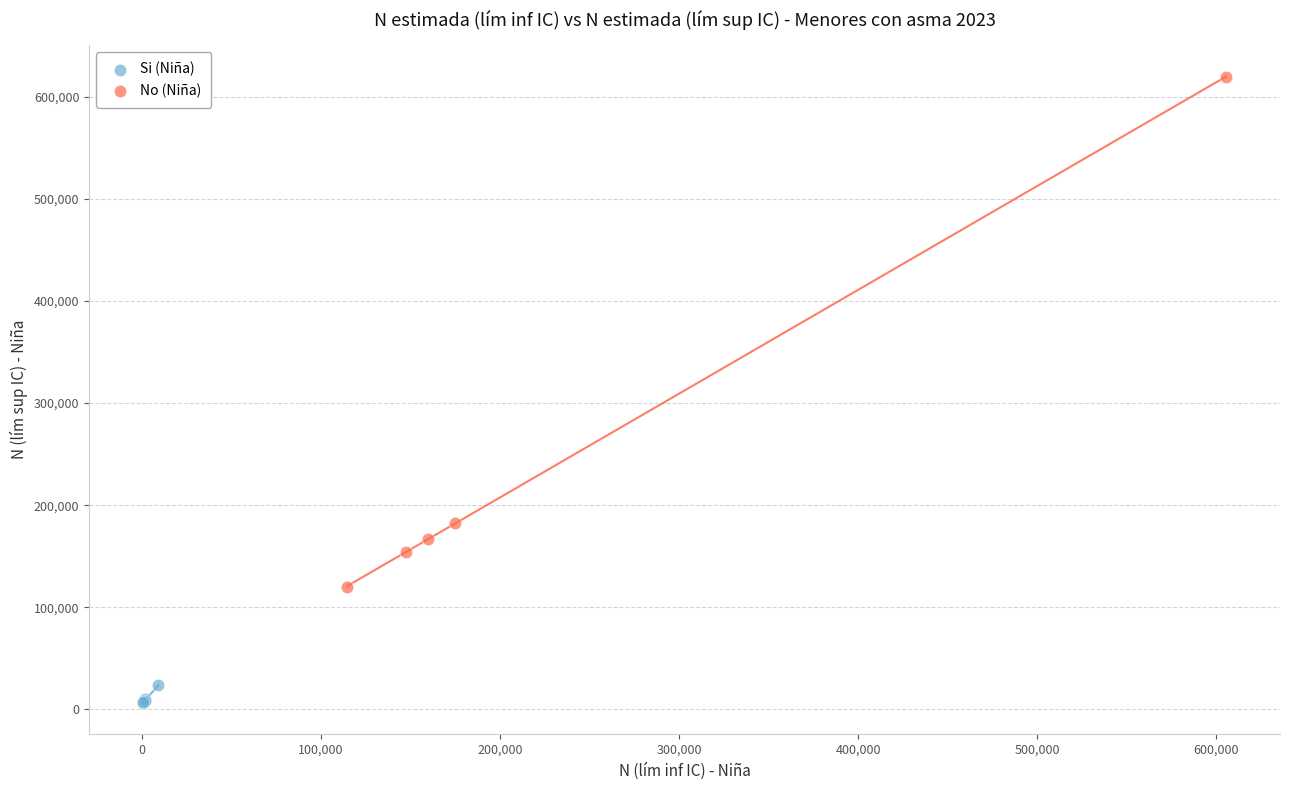

Which series has the largest Y range (max minus min)?

No (Niña)